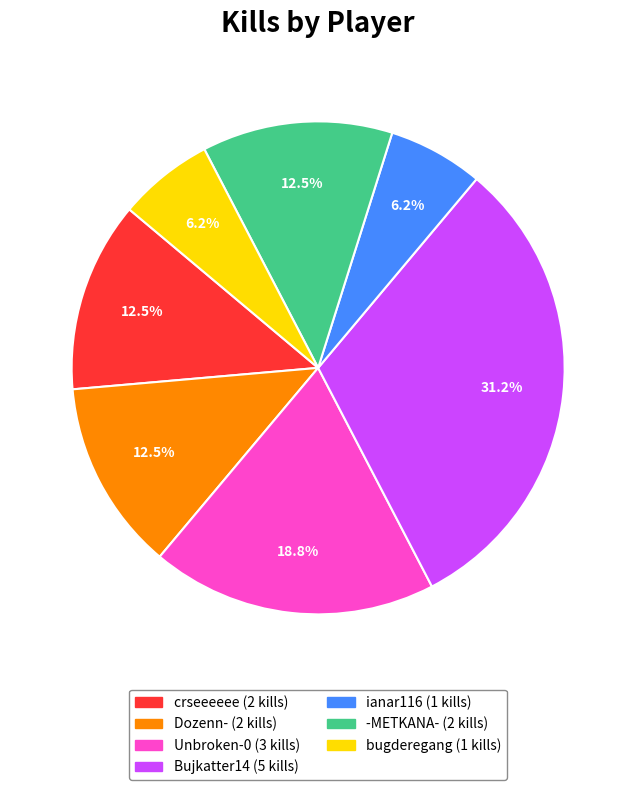

Is there a majority slice in this chart?

No